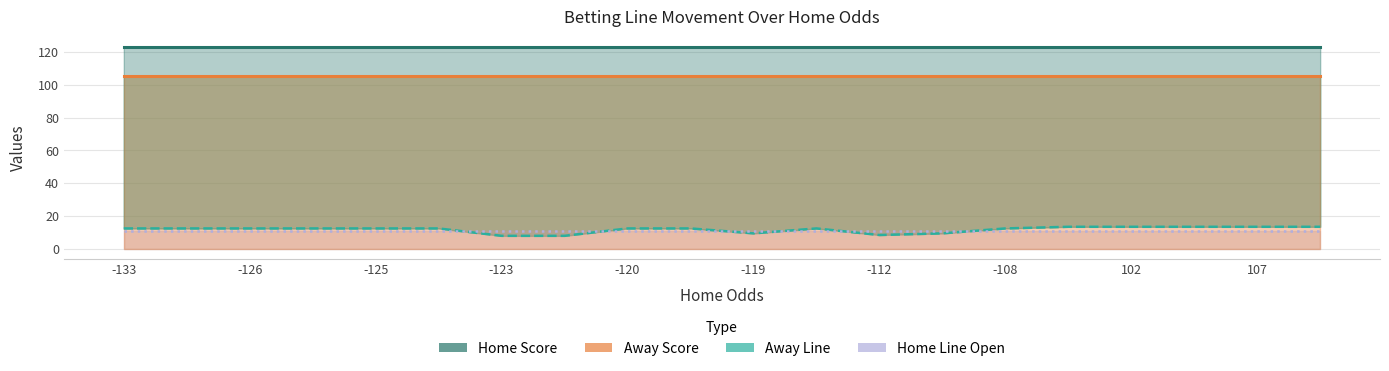

What is the average value of the Home Line Open series?

11.0